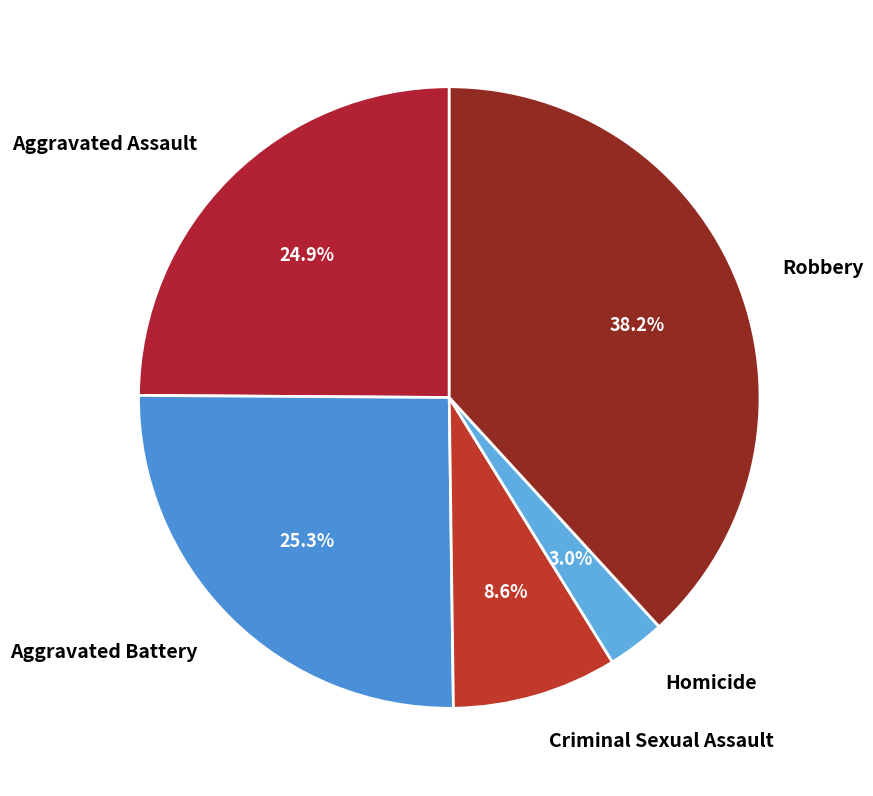

What is the total percentage of Homicide and Aggravated Battery?

28.3%